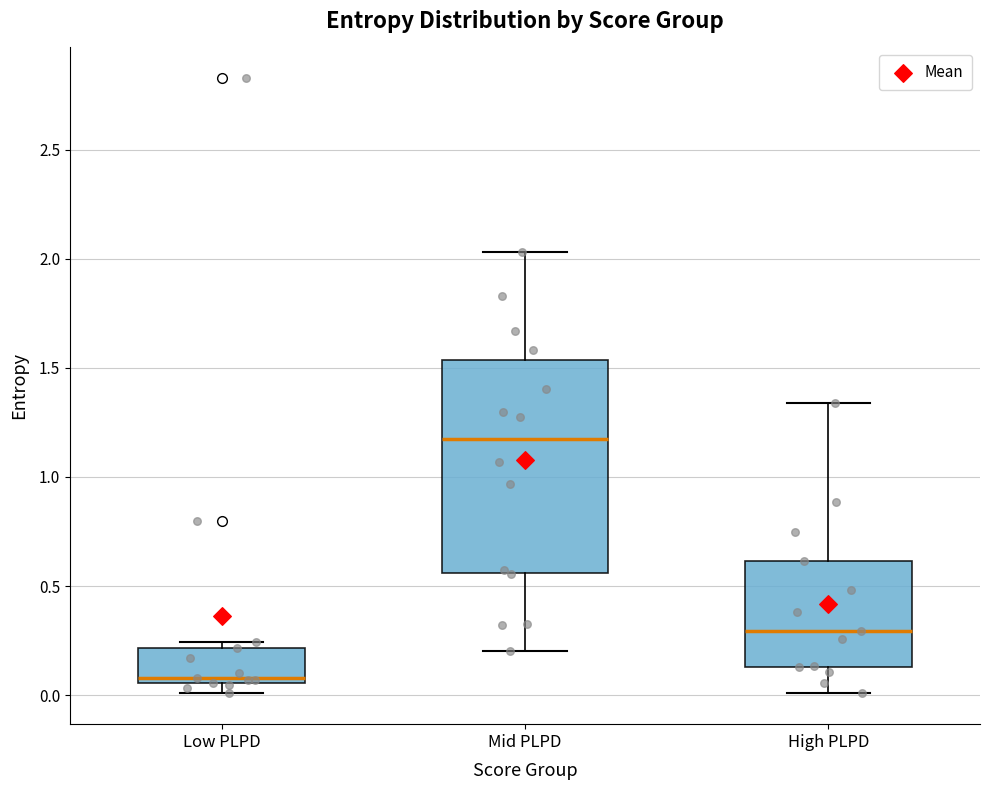

Which box has the highest median line?

Mid PLPD